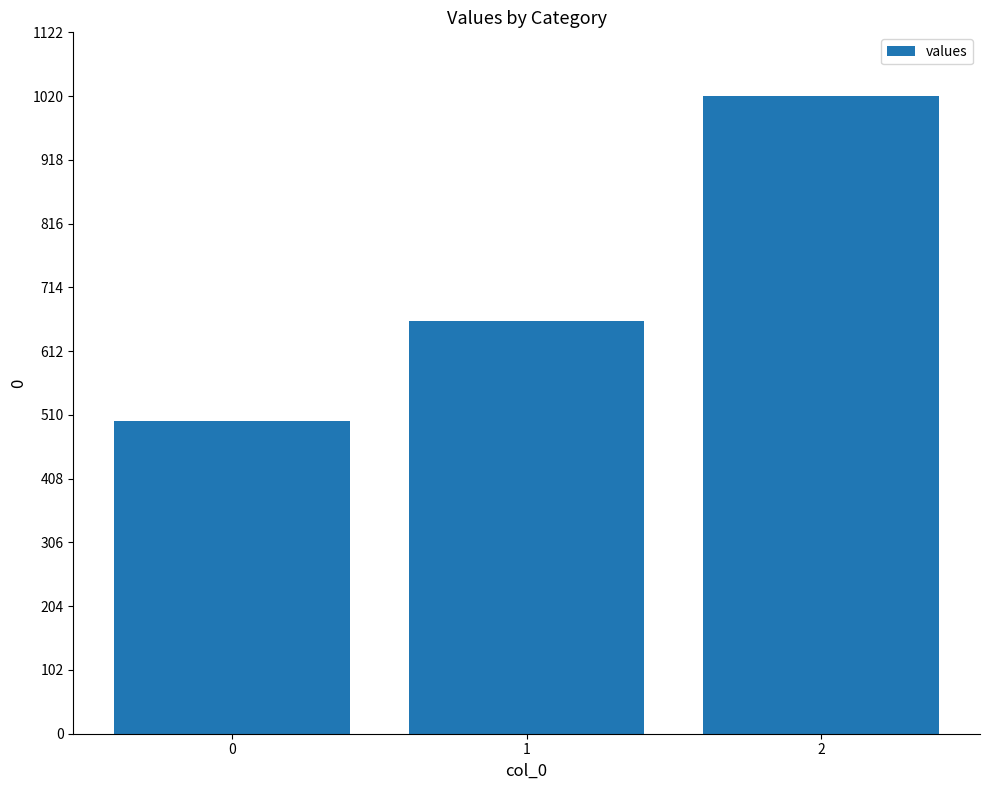

Count the number of data series in this chart.

1